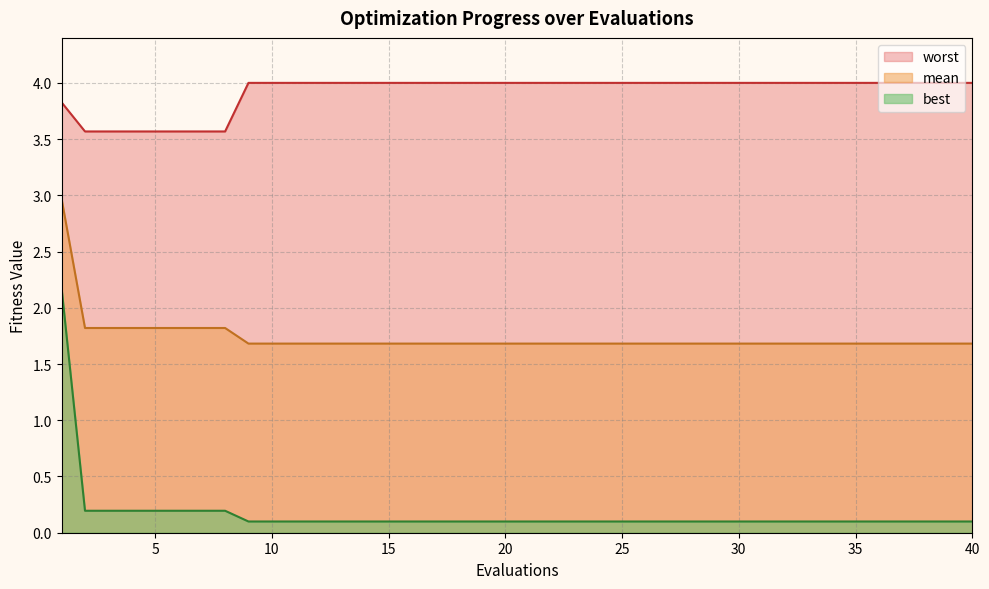

What is the total value across all series at 24?

5.8